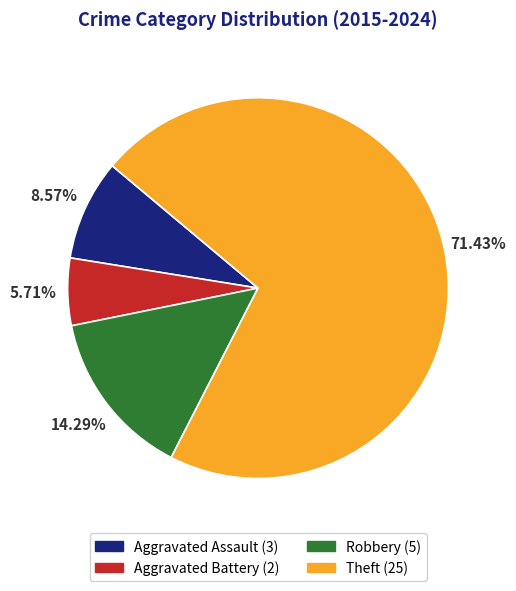

Is it true that Robbery is 21% of the pie?

False